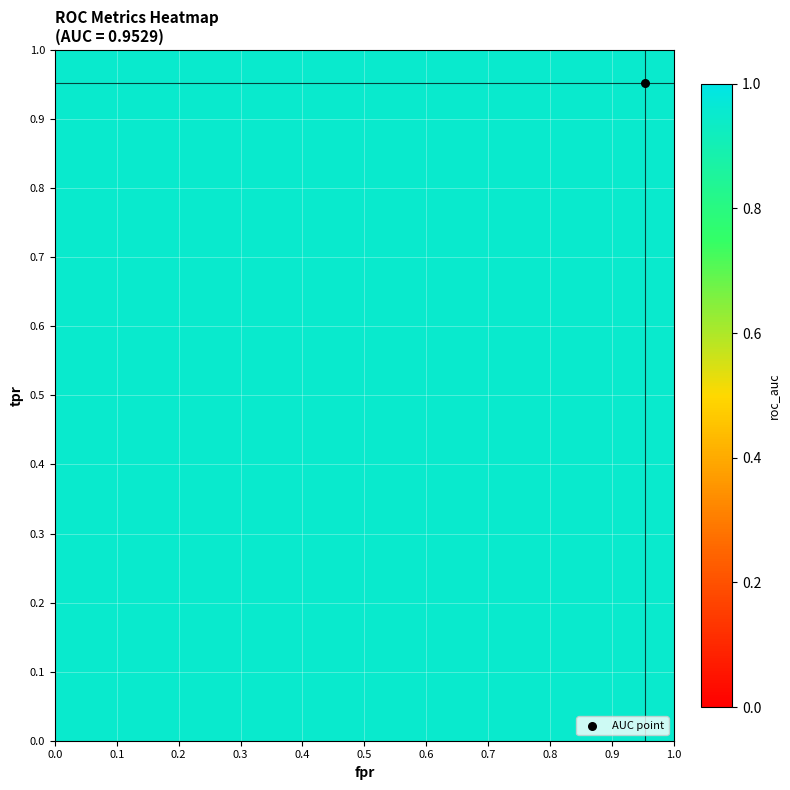

What is the sum of all roc_auc values?

33.4